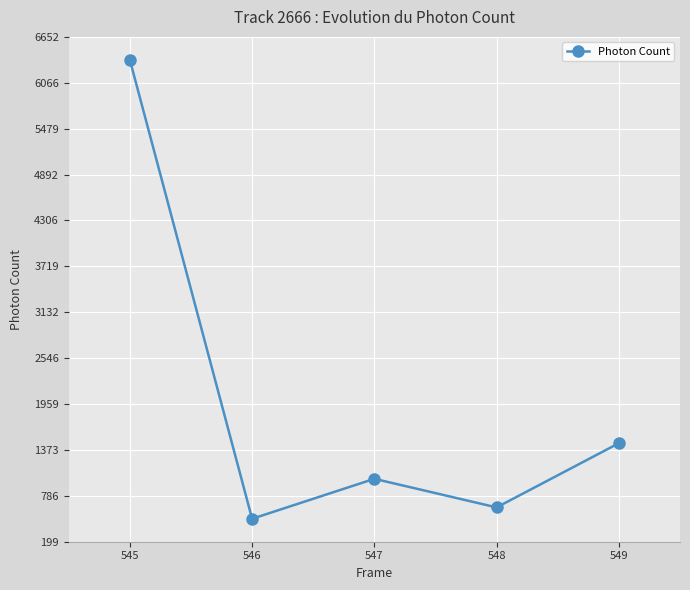

What is the difference between the second highest and second lowest values?

820.8